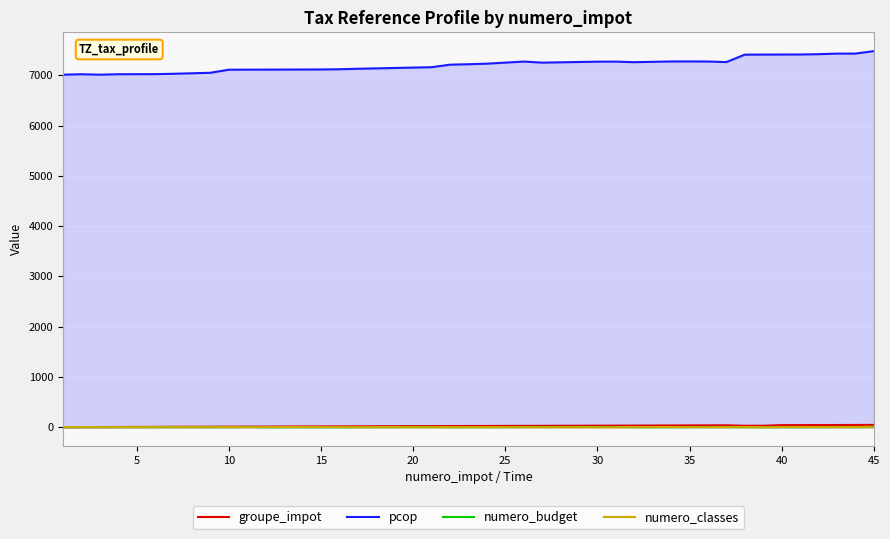

The value of pcop at 30 is 7271. True or false?

True